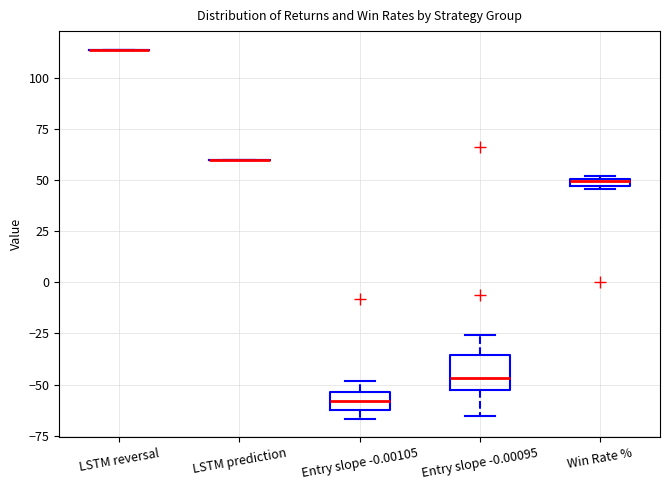

Comparing the boxes themselves (not the whiskers), which one is the tallest?

Entry slope -0.00095